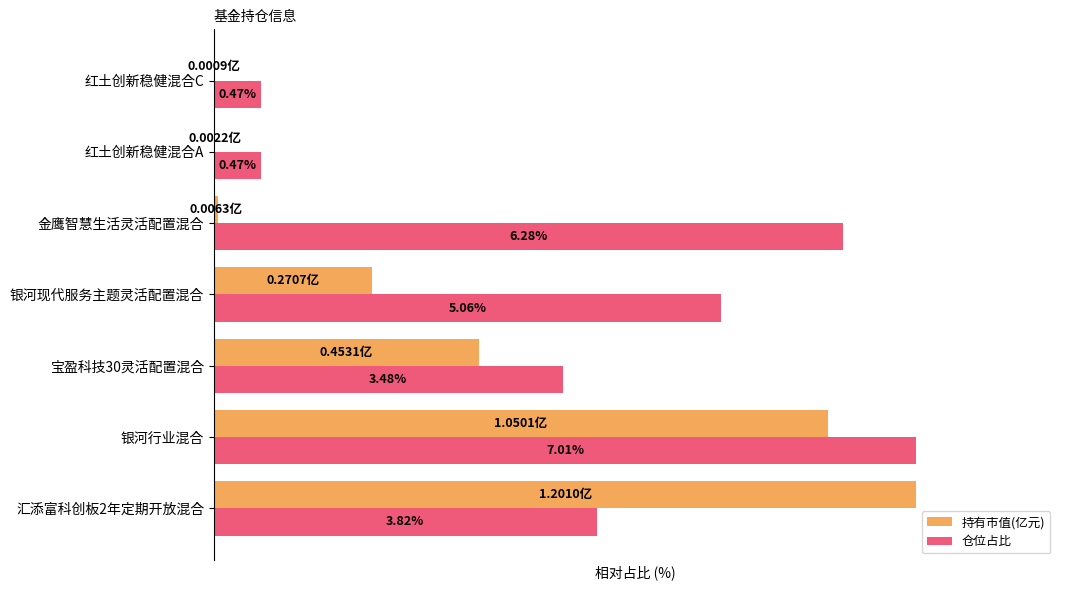

What are all the series names shown in the legend?

持有市值(亿元), 仓位占比